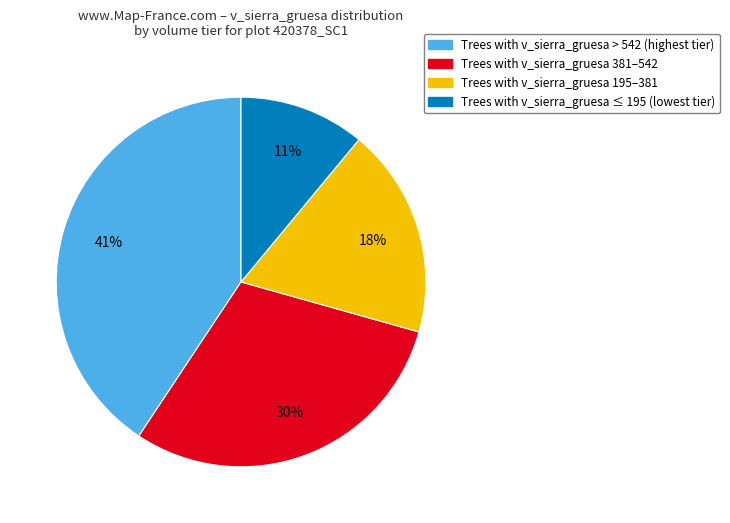

Is it true that Trees with v_sierra_gruesa ≤ 195 (lowest tier) is 1% of the pie?

False